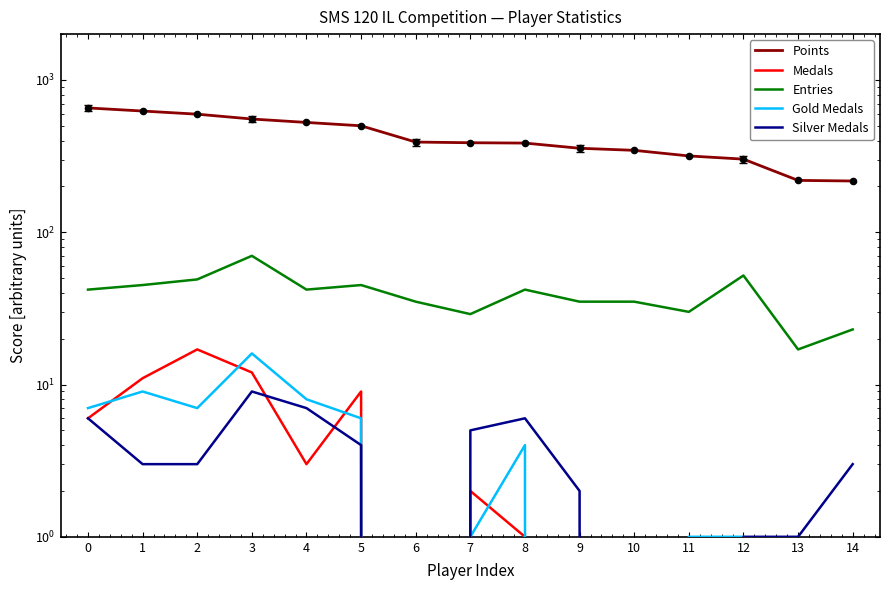

Which series contains the lowest Y value?

Medals